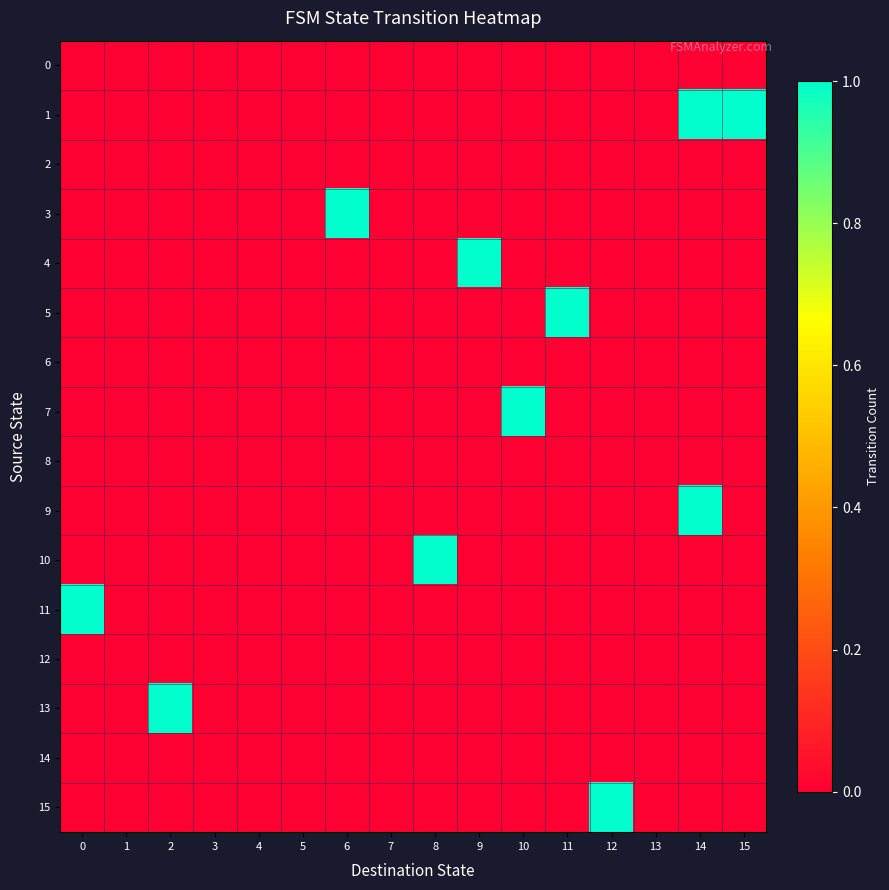

Reading right to left, what are all the values shown in this chart?

0: 15=0	14=0	13=0	12=0	11=0	10=0	9=0	8=0	7=0	6=0	5=0	4=0	3=0	2=0	1=0	0=0
1: 15=1	14=1	13=0	12=0	11=0	10=0	9=0	8=0	7=0	6=0	5=0	4=0	3=0	2=0	1=0	0=0
2: 15=0	14=0	13=0	12=0	11=0	10=0	9=0	8=0	7=0	6=0	5=0	4=0	3=0	2=0	1=0	0=0
3: 15=0	14=0	13=0	12=0	11=0	10=0	9=0	8=0	7=0	6=1	5=0	4=0	3=0	2=0	1=0	0=0
4: 15=0	14=0	13=0	12=0	11=0	10=0	9=1	8=0	7=0	6=0	5=0	4=0	3=0	2=0	1=0	0=0
5: 15=0	14=0	13=0	12=0	11=1	10=0	9=0	8=0	7=0	6=0	5=0	4=0	3=0	2=0	1=0	0=0
6: 15=0	14=0	13=0	12=0	11=0	10=0	9=0	8=0	7=0	6=0	5=0	4=0	3=0	2=0	1=0	0=0
7: 15=0	14=0	13=0	12=0	11=0	10=1	9=0	8=0	7=0	6=0	5=0	4=0	3=0	2=0	1=0	0=0
8: 15=0	14=0	13=0	12=0	11=0	10=0	9=0	8=0	7=0	6=0	5=0	4=0	3=0	2=0	1=0	0=0
9: 15=0	14=1	13=0	12=0	11=0	10=0	9=0	8=0	7=0	6=0	5=0	4=0	3=0	2=0	1=0	0=0
10: 15=0	14=0	13=0	12=0	11=0	10=0	9=0	8=1	7=0	6=0	5=0	4=0	3=0	2=0	1=0	0=0
11: 15=0	14=0	13=0	12=0	11=0	10=0	9=0	8=0	7=0	6=0	5=0	4=0	3=0	2=0	1=0	0=1
12: 15=0	14=0	13=0	12=0	11=0	10=0	9=0	8=0	7=0	6=0	5=0	4=0	3=0	2=0	1=0	0=0
13: 15=0	14=0	13=0	12=0	11=0	10=0	9=0	8=0	7=0	6=0	5=0	4=0	3=0	2=1	1=0	0=0
14: 15=0	14=0	13=0	12=0	11=0	10=0	9=0	8=0	7=0	6=0	5=0	4=0	3=0	2=0	1=0	0=0
15: 15=0	14=0	13=0	12=1	11=0	10=0	9=0	8=0	7=0	6=0	5=0	4=0	3=0	2=0	1=0	0=0